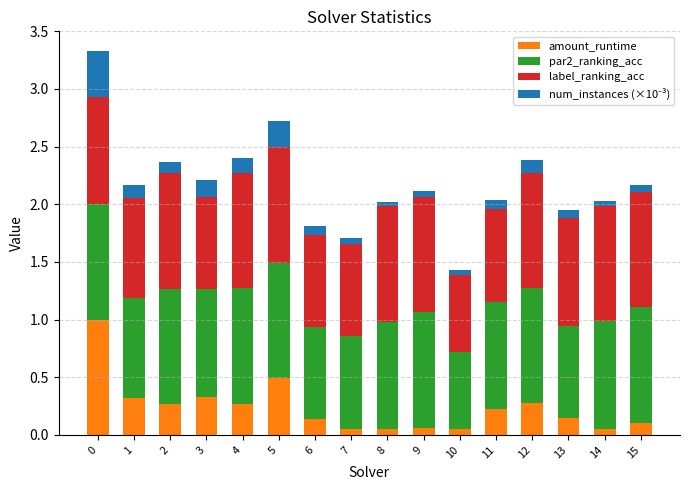

What is the highest value of the amount_runtime series?

1.0